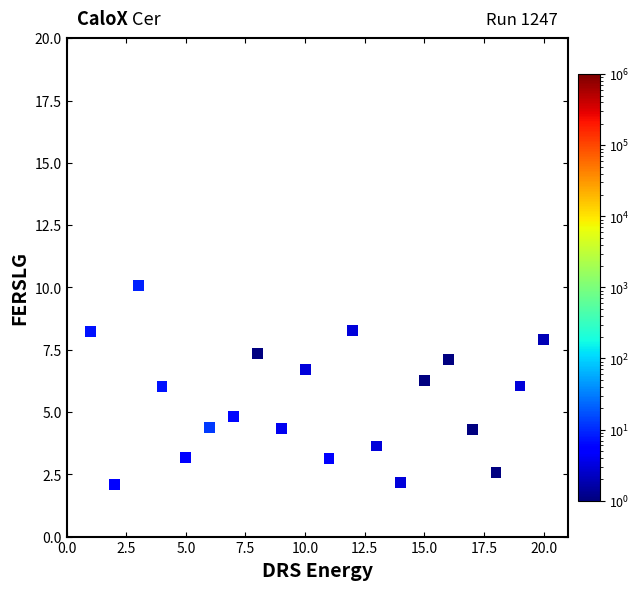

What is the range of X values (max minus min)?

19.0